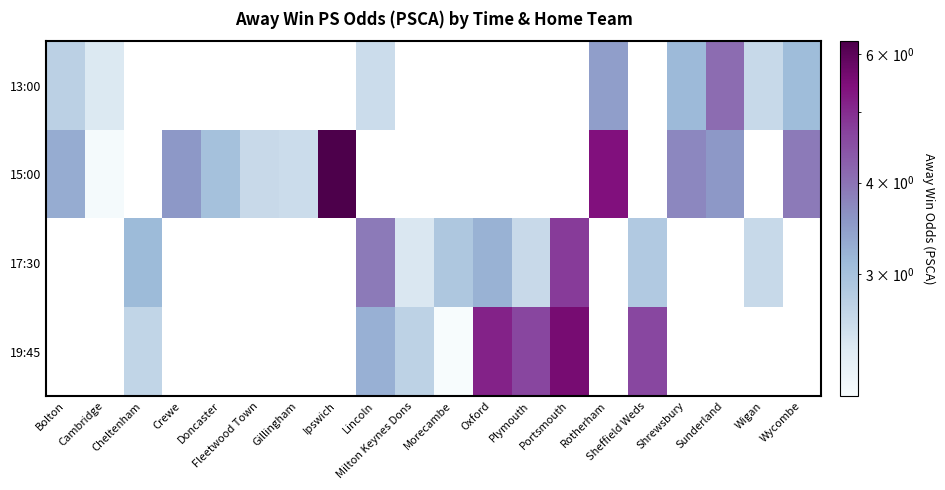

What is the difference between the second highest and minimum values in the 15:00 series?

1.2